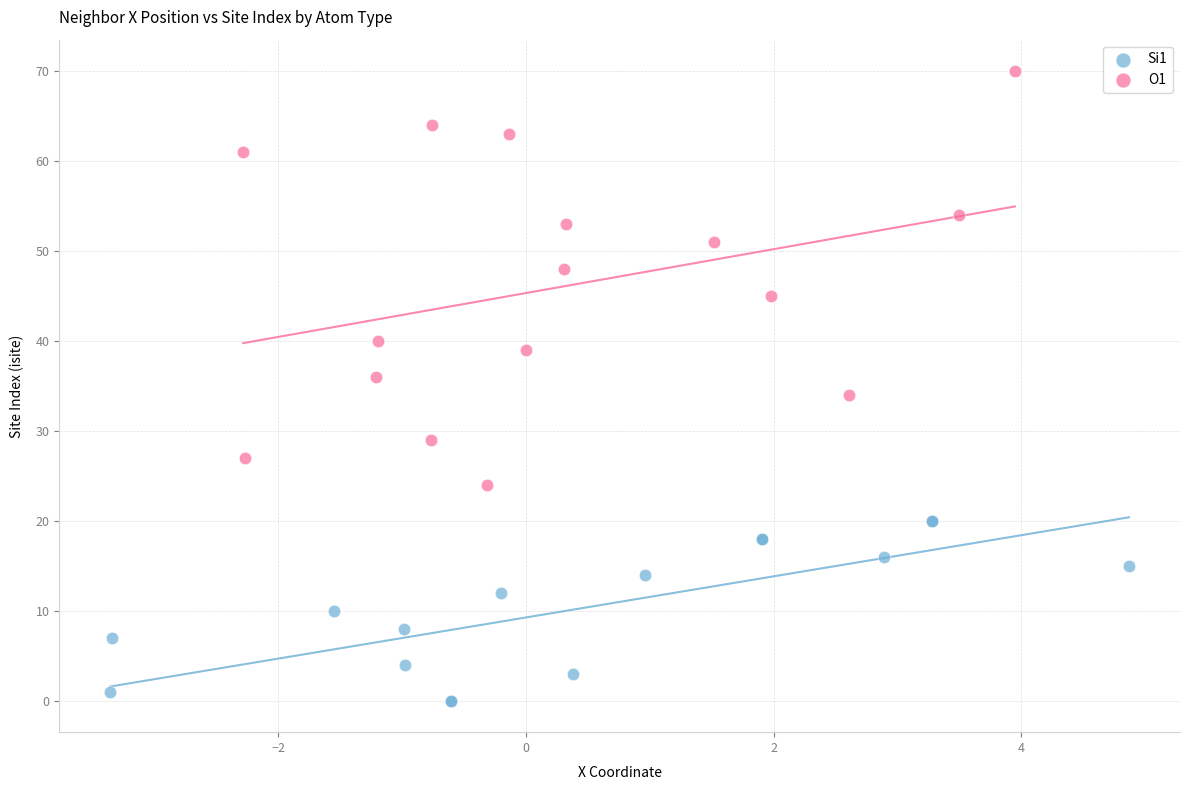

What are all the series names shown in the legend?

Si1, O1